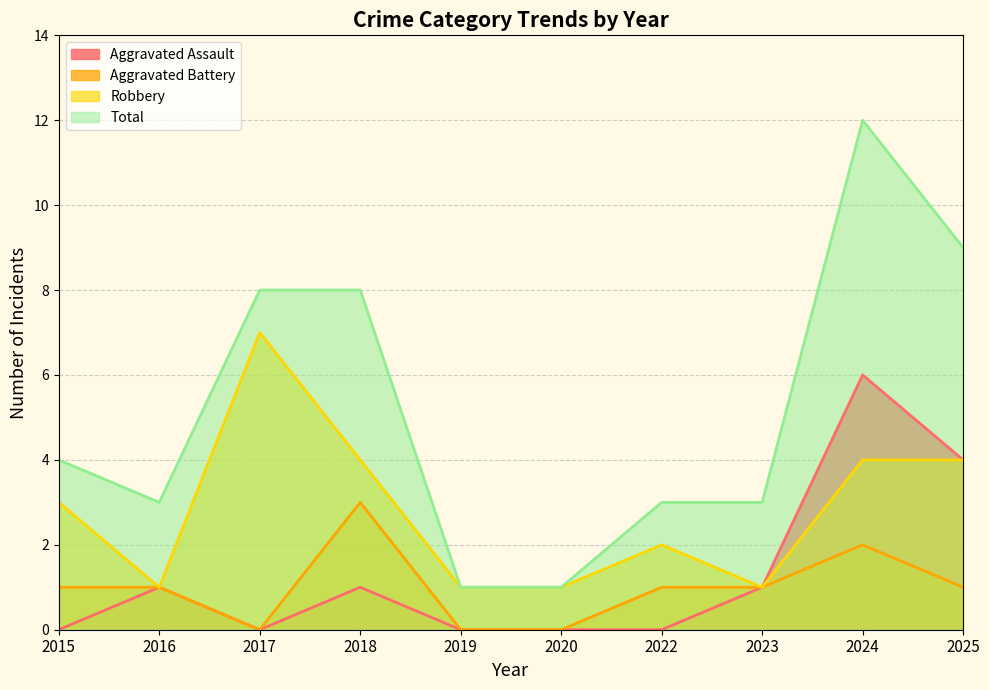

At which category is the sum across all series the highest?

2024